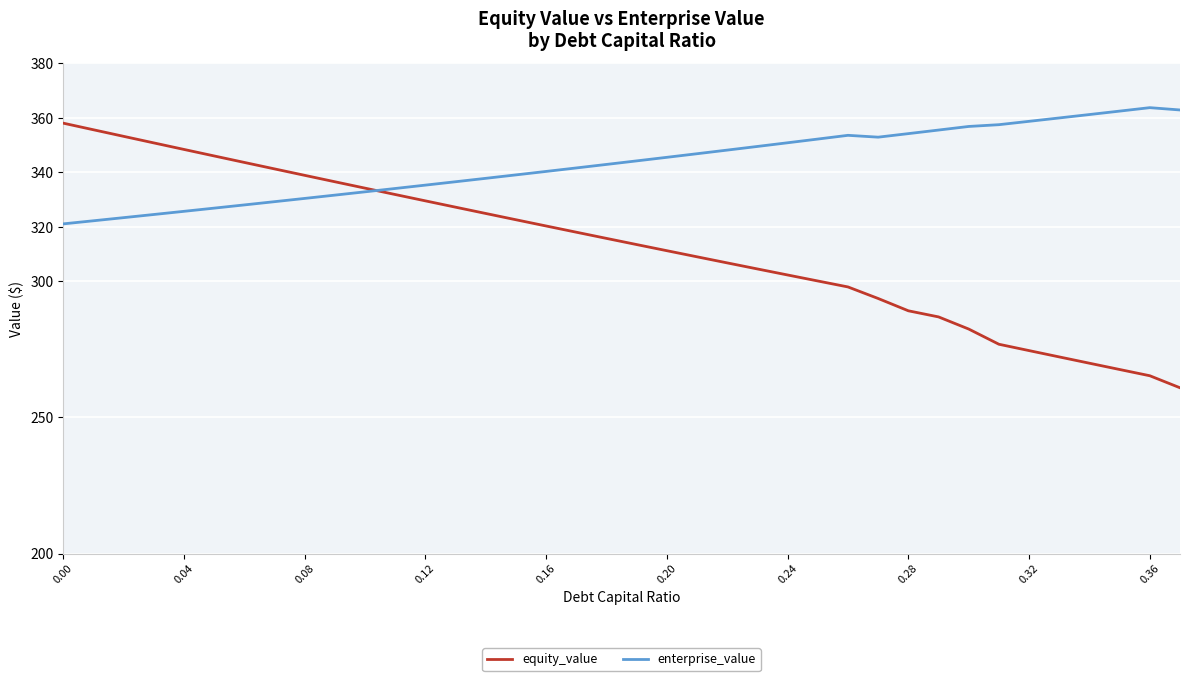

What is the difference between the second highest and minimum values in the equity_value series?

94.8